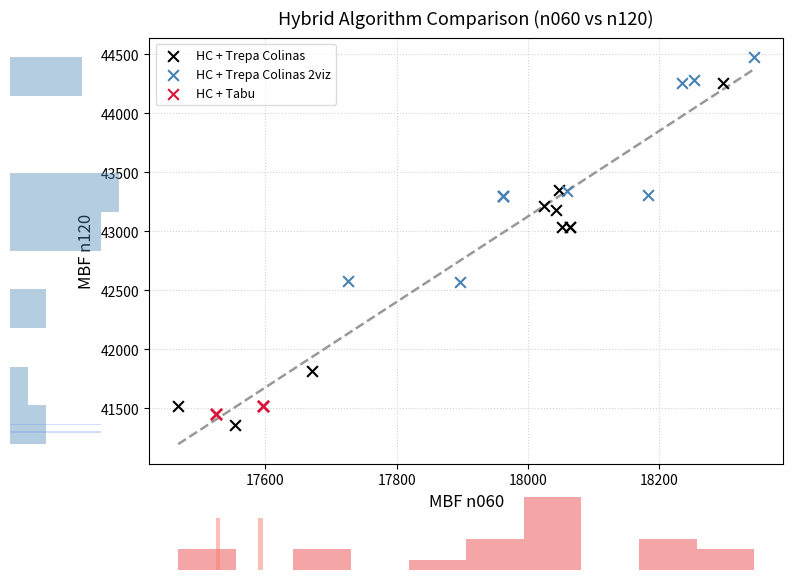

Which series has the widest spread of Y values?

HC + Trepa Colinas